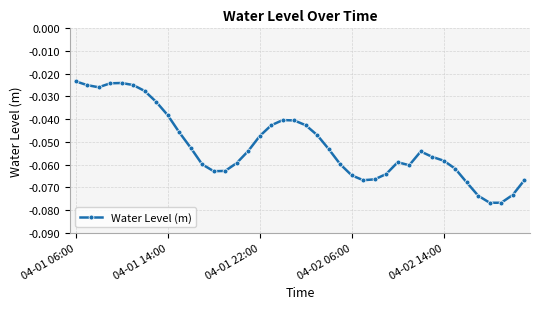

What is the sum of all values?

-2.1